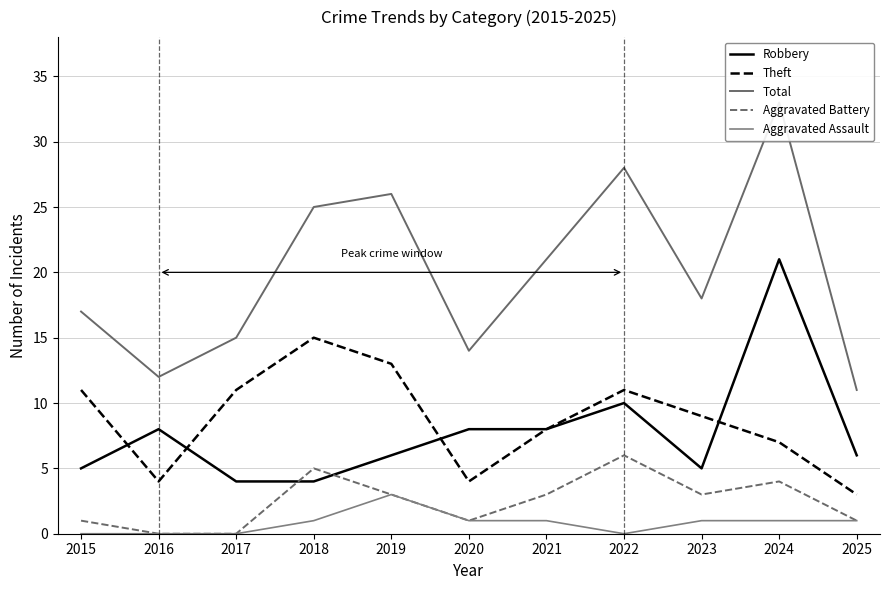

Which category has the lowest value in the Total series?

2025